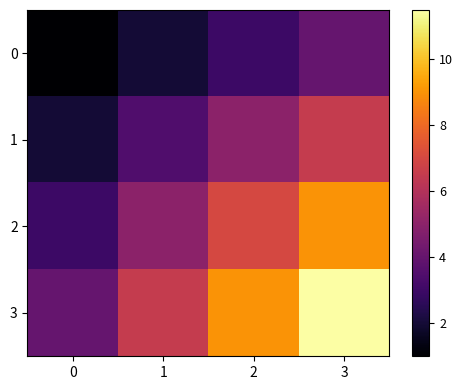

What is the maximum value shown in the chart?

11.5